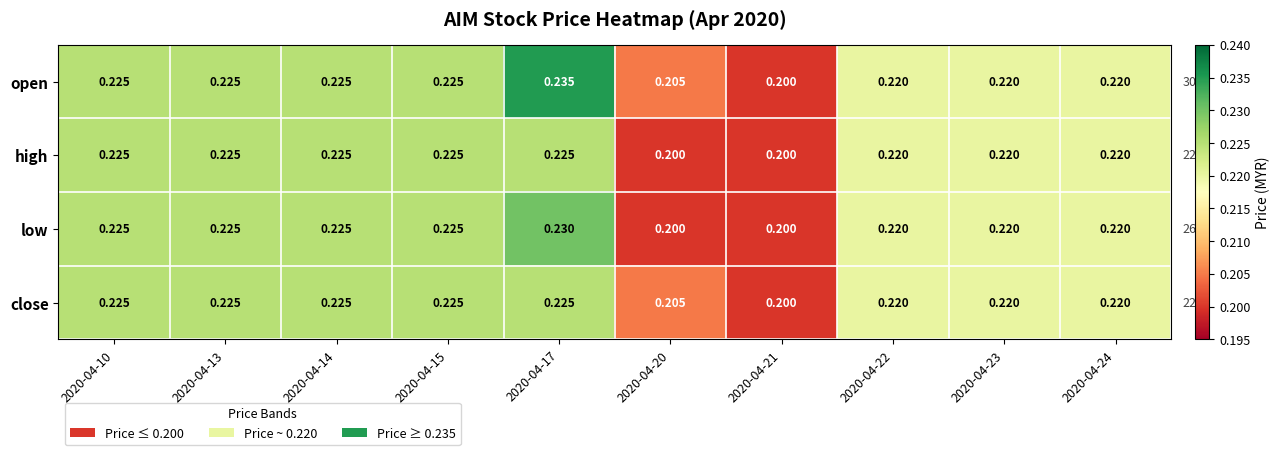

At which category is the sum across all series the highest?

2020-04-17